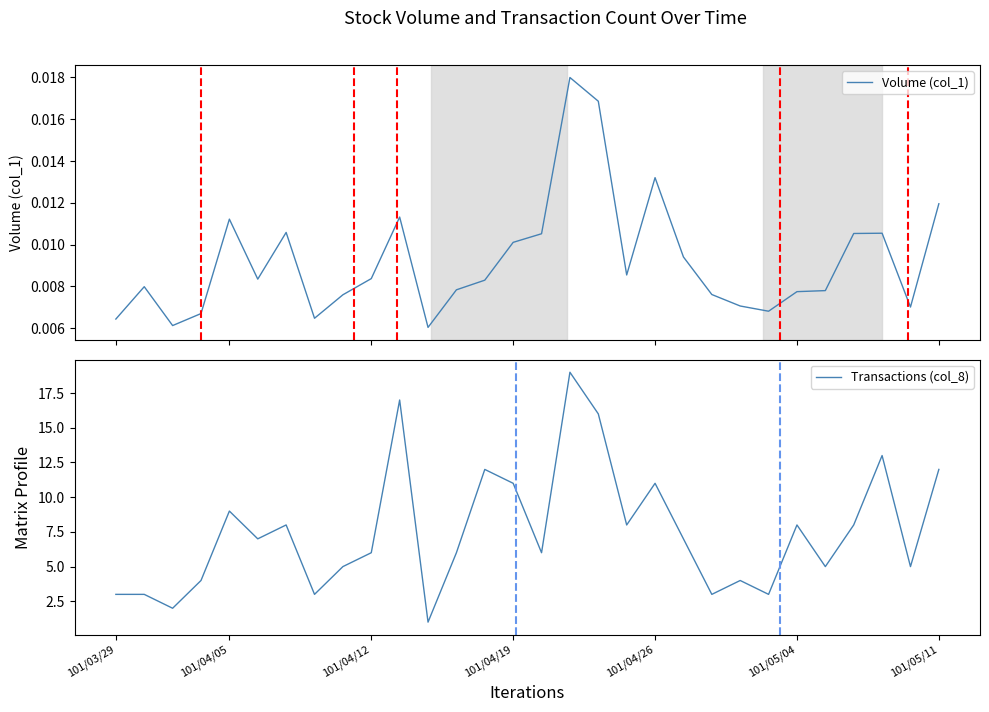

True or false: Volume (col_1) and Transactions (col_8) cross at least once.

False